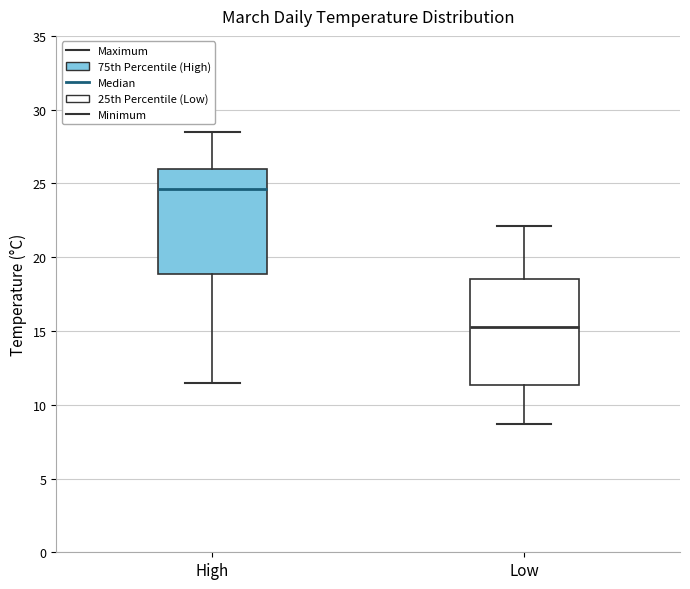

Reading left to right, read every box against the y-axis: the position of its median line, the range the box covers, and the ends of its whiskers. The values are not printed on the chart, so give them approximately, as read against the axis.

High: median 24.5, box 19.0 to 26.0, whiskers 11.5 to 28.5
Low: median 15.5, box 11.5 to 18.5, whiskers 8.5 to 22.0